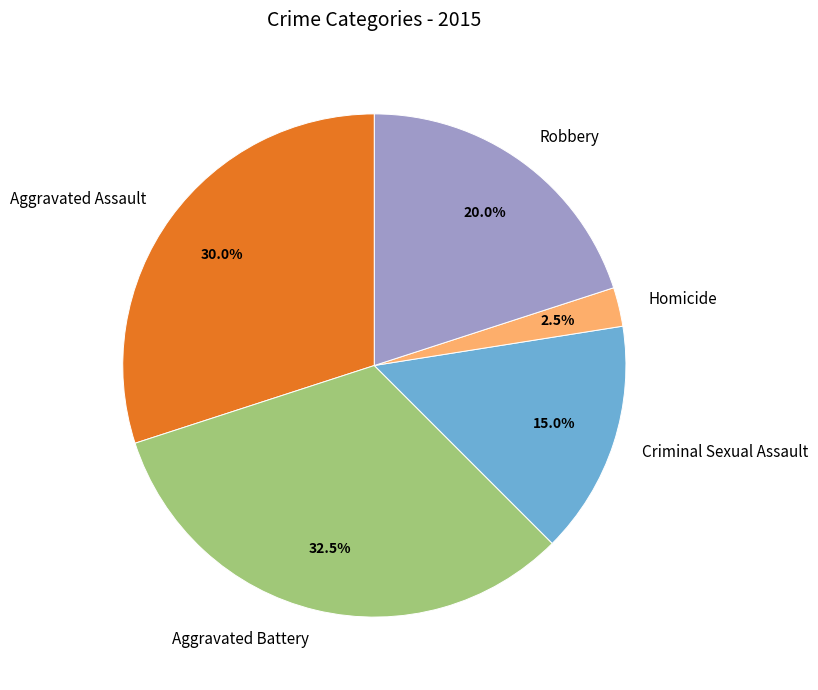

Which slice is the smallest?

Homicide